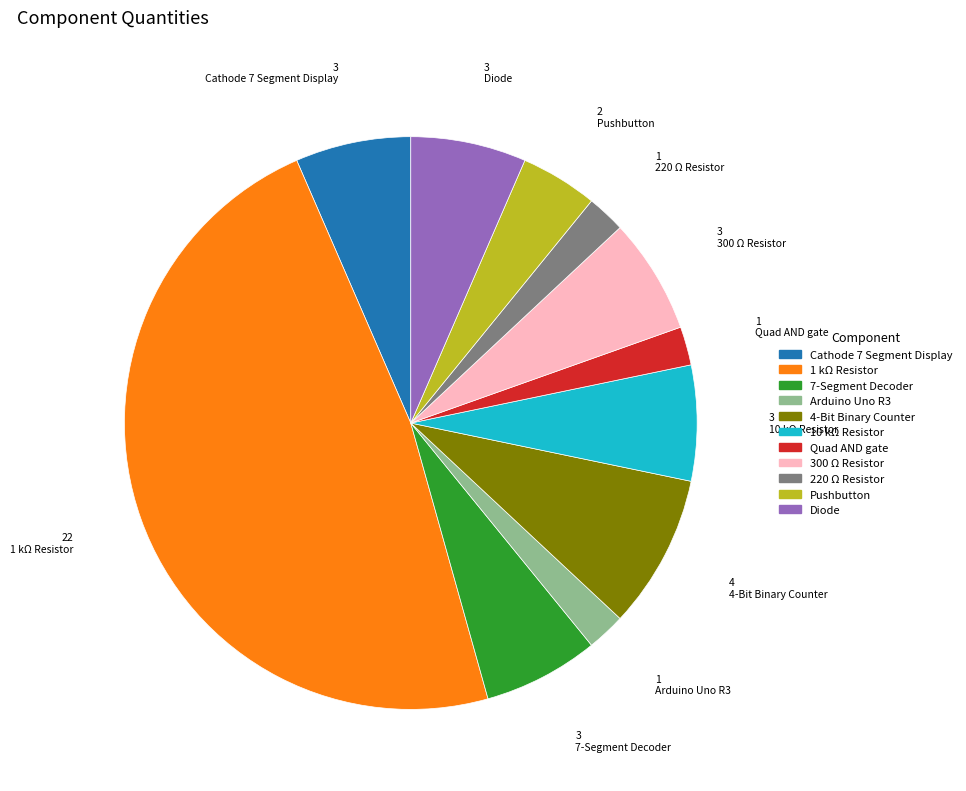

Combined, do Diode and Pushbutton account for over 50%?

No